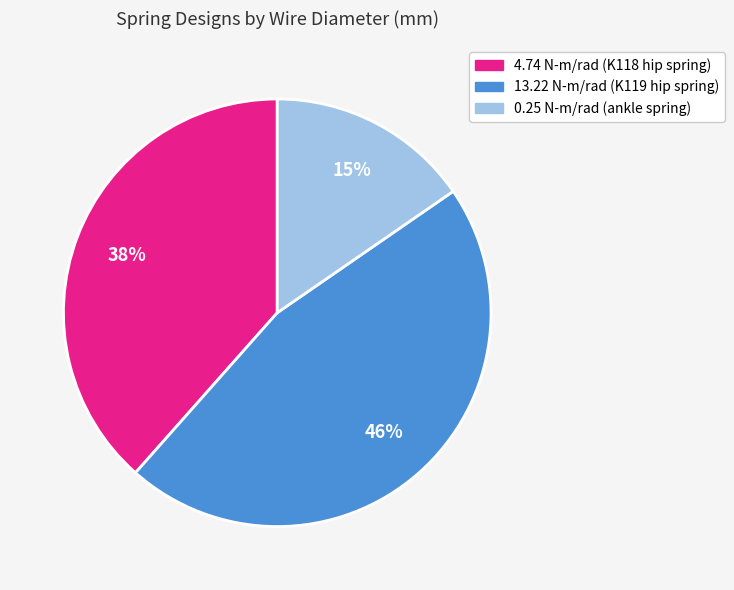

Which has a higher value, 13.22 N-m/rad (K119 hip spring) or 0.25 N-m/rad (ankle spring)?

13.22 N-m/rad (K119 hip spring)